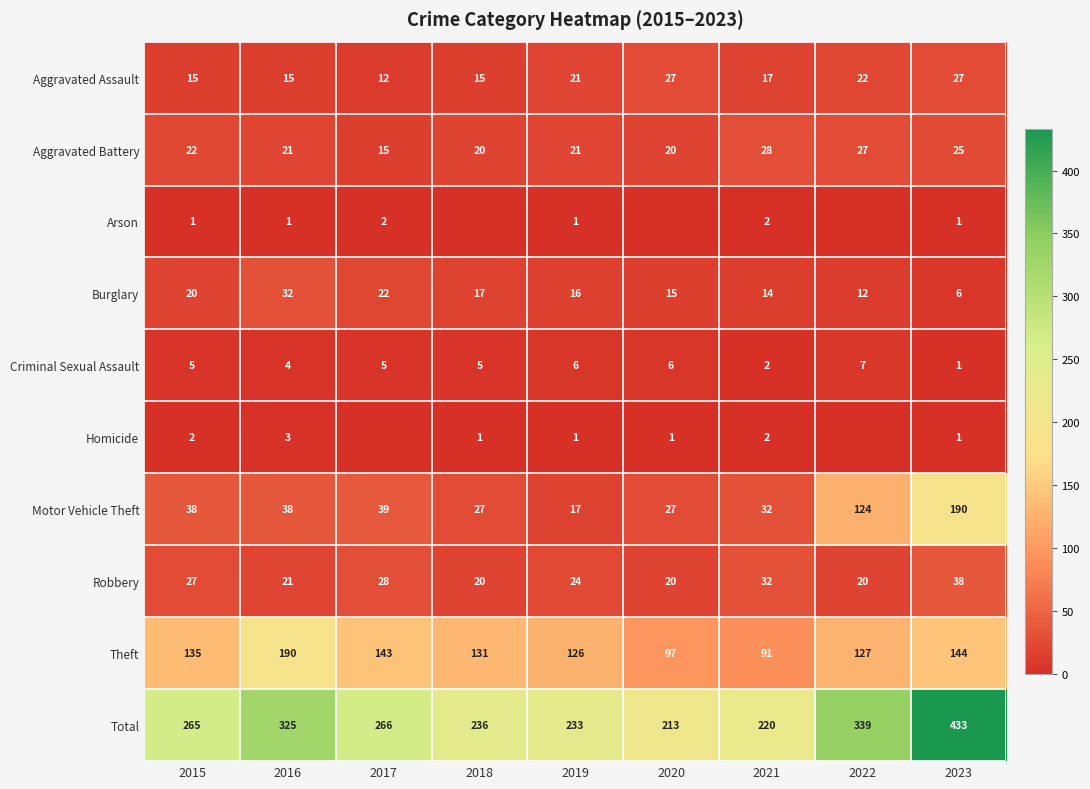

The value of Total at 2017 is 433. True or false?

False